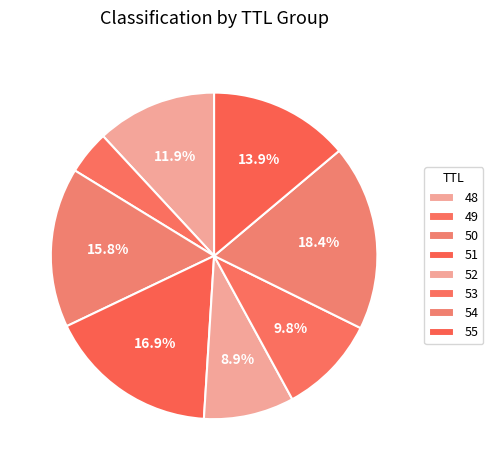

Is it true that 49 is 3% of the pie?

False